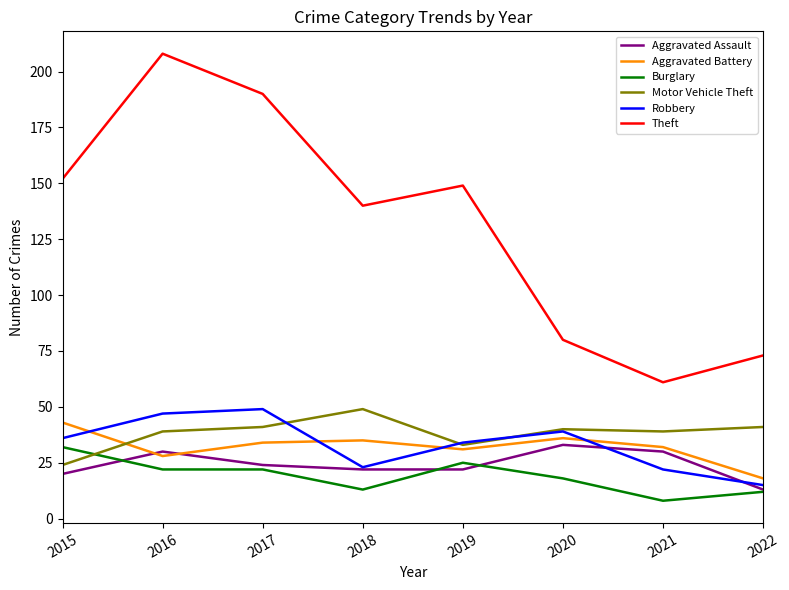

At which label does Aggravated Assault first exceed 24?

2016